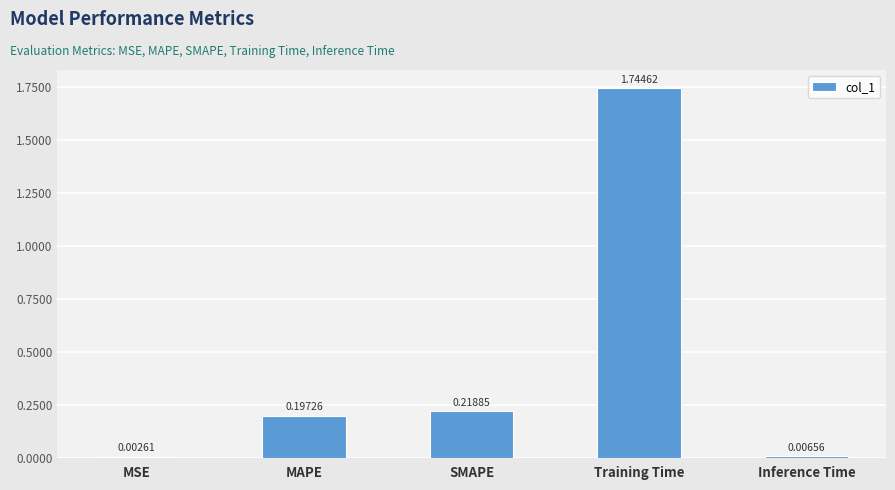

Where is the data nearest to the value 0?

MSE